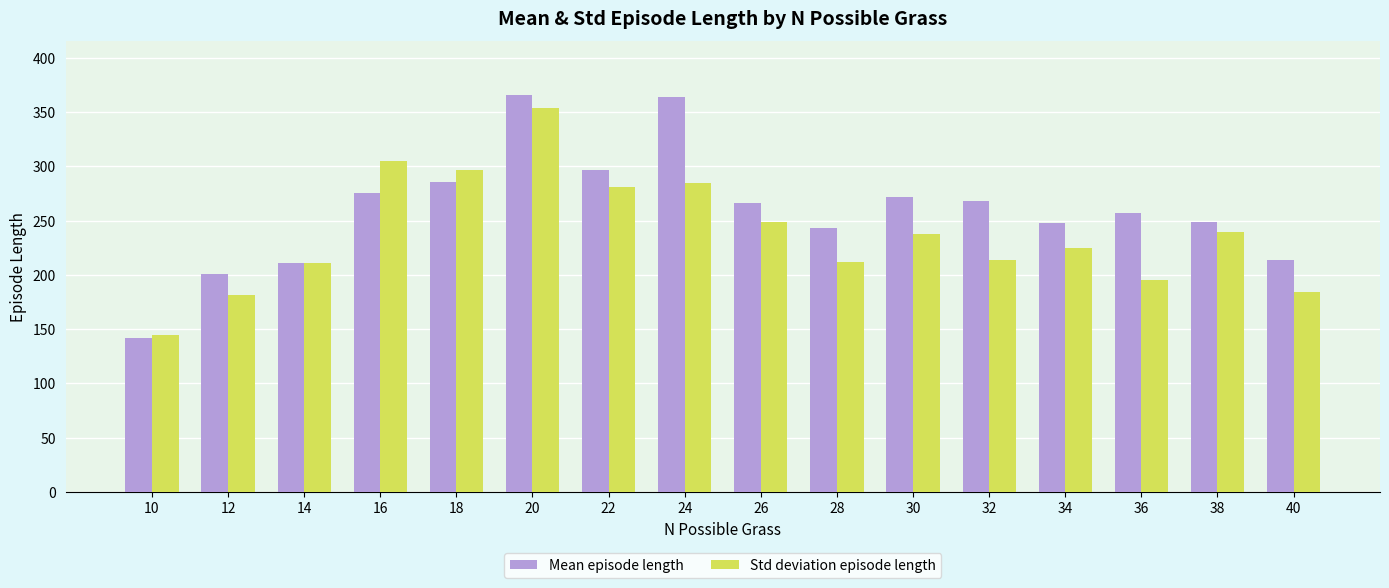

Where does the Std deviation episode length series first go above 237?

16